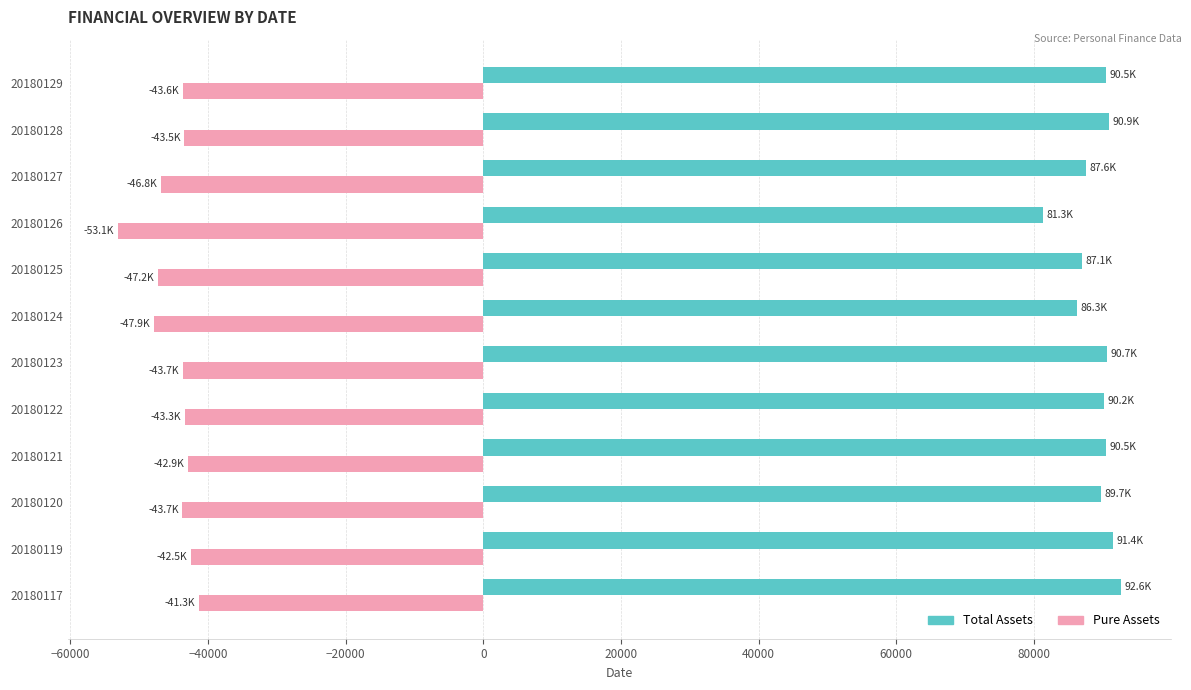

True or false: Total Assets has a value of 134441.0 at 20180127.

False